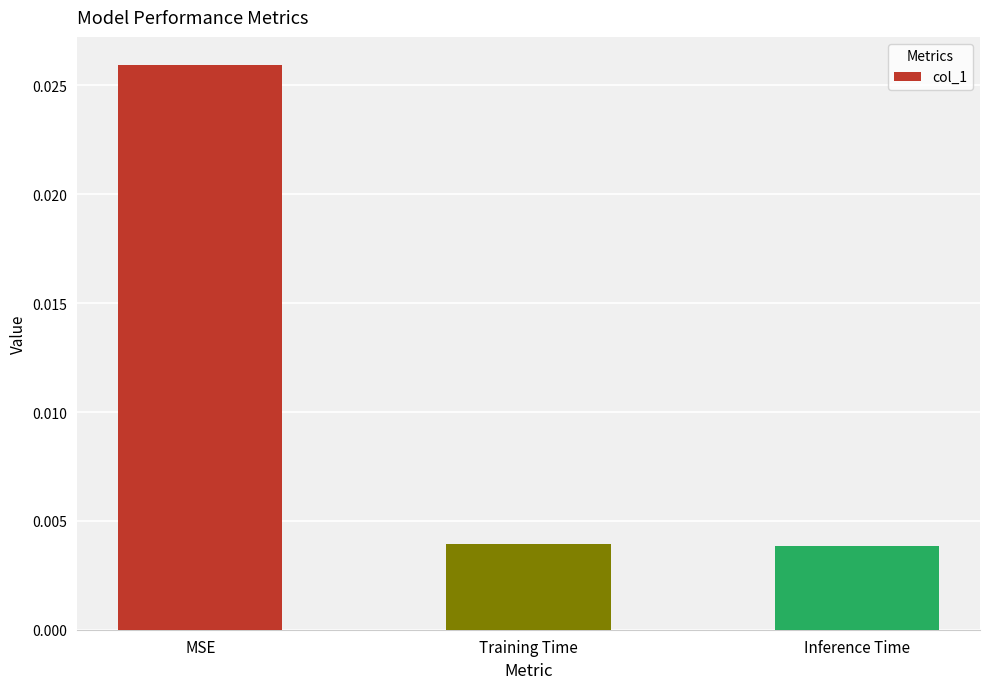

Count the values in the range 0 to 1.

3